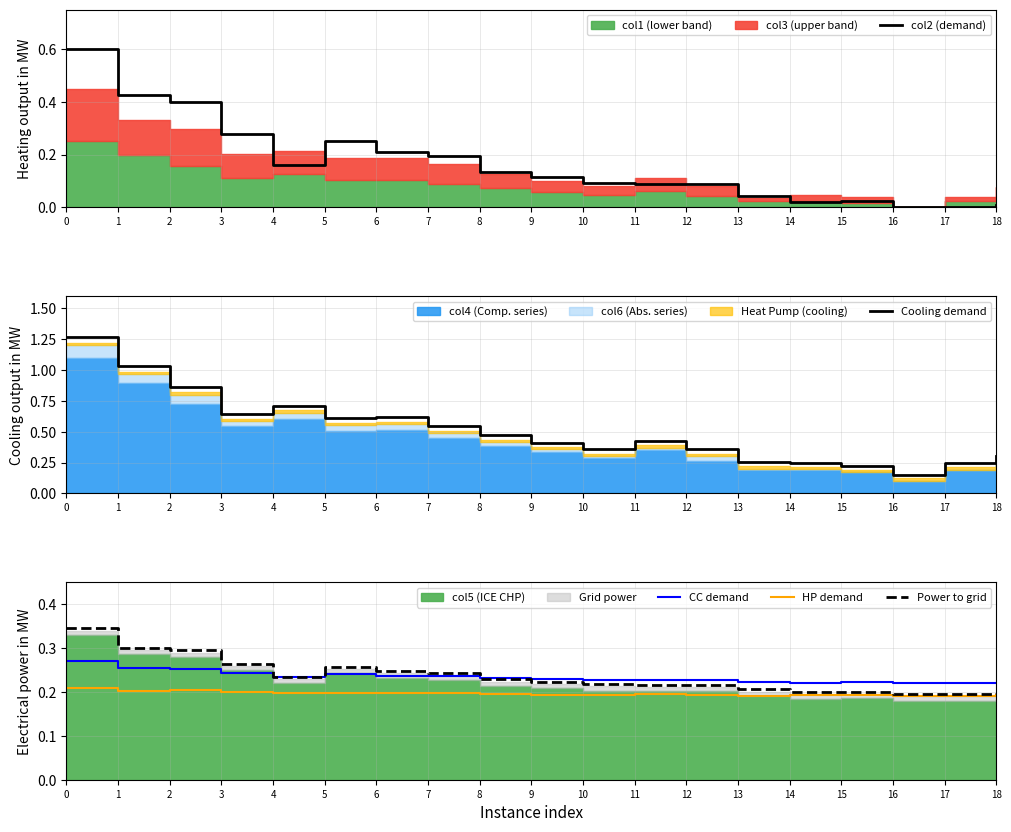

What is the lowest value of the CC demand series?

0.2